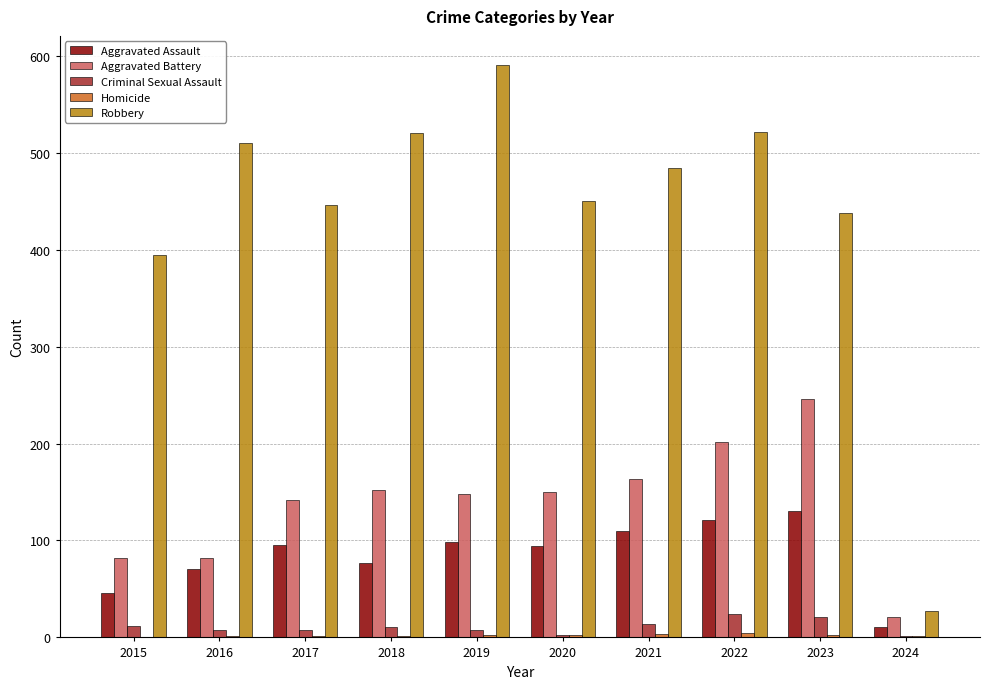

At which category is the sum across all series the highest?

2022